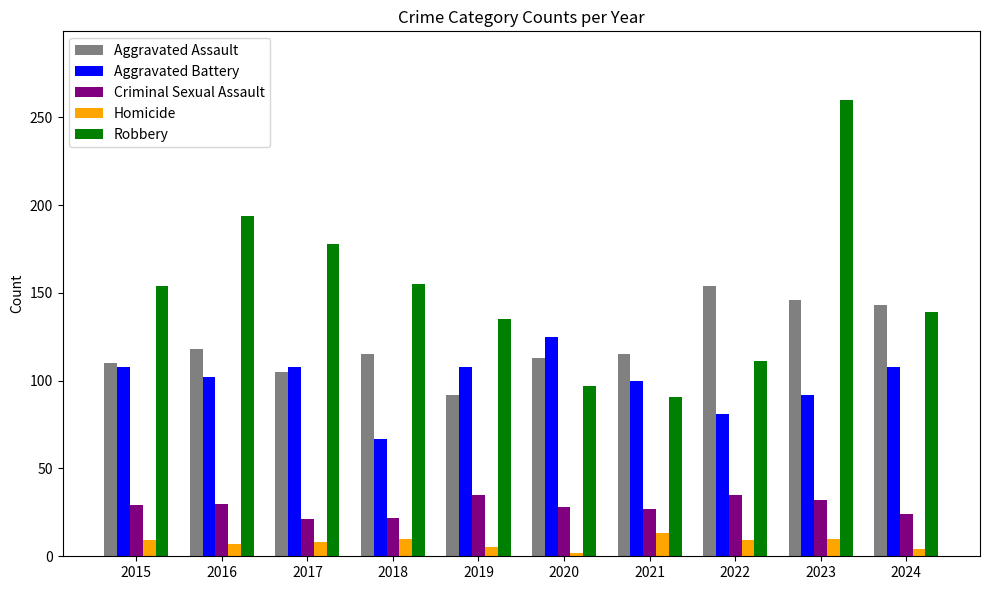

What is the difference between the second highest and second lowest values in the Homicide series?

6